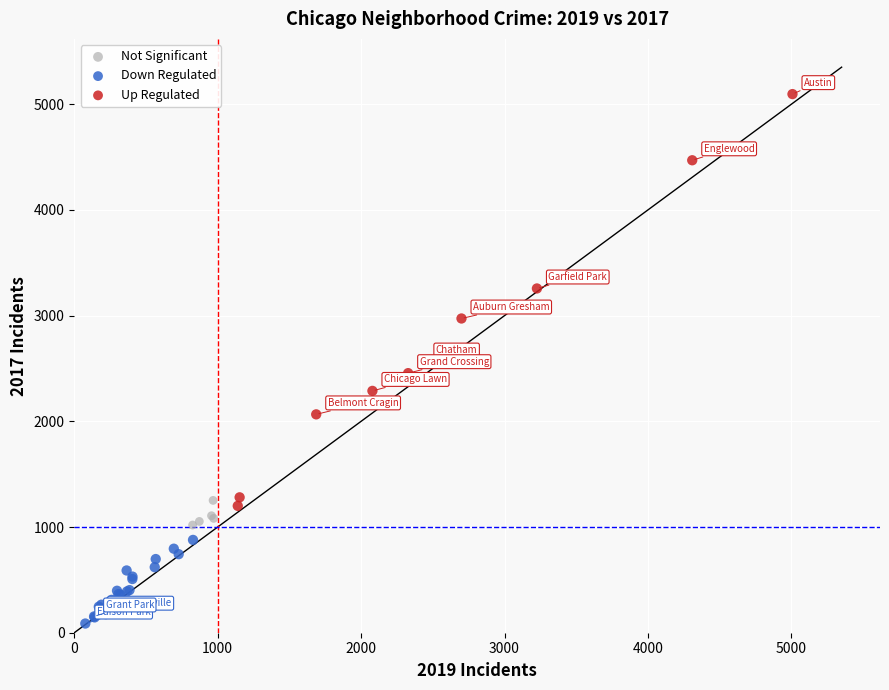

Which series contains the highest Y value?

Up Regulated